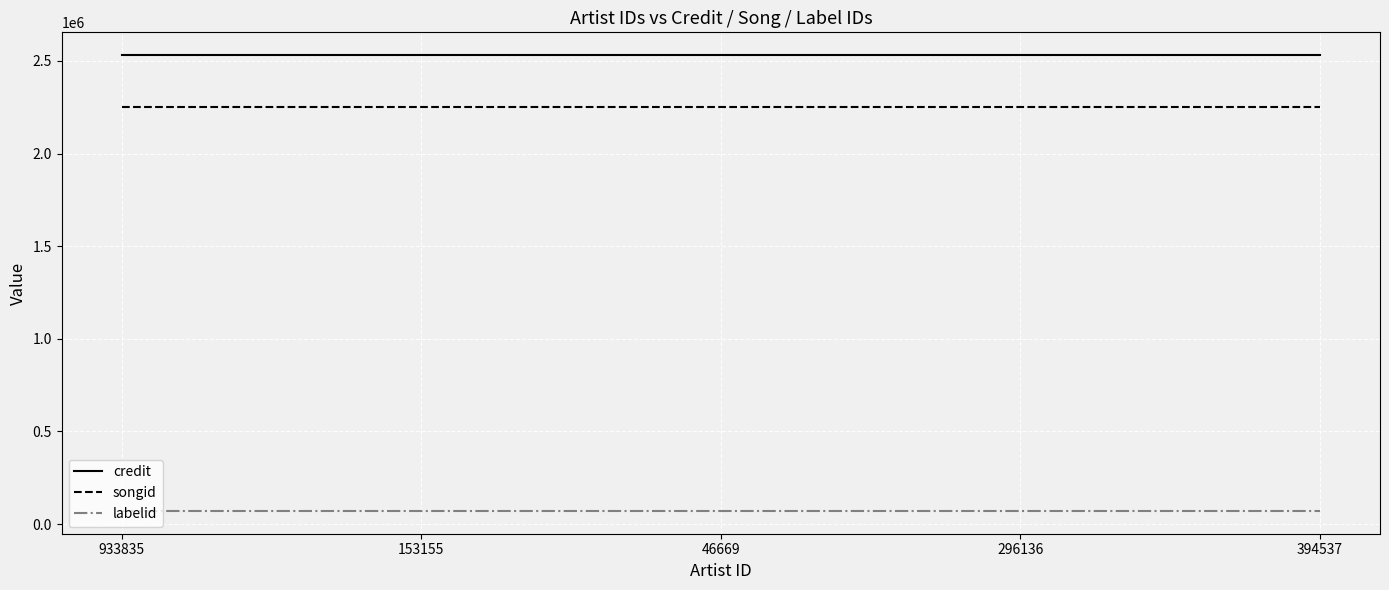

True or false: labelid has more than 2 interior local peaks.

False